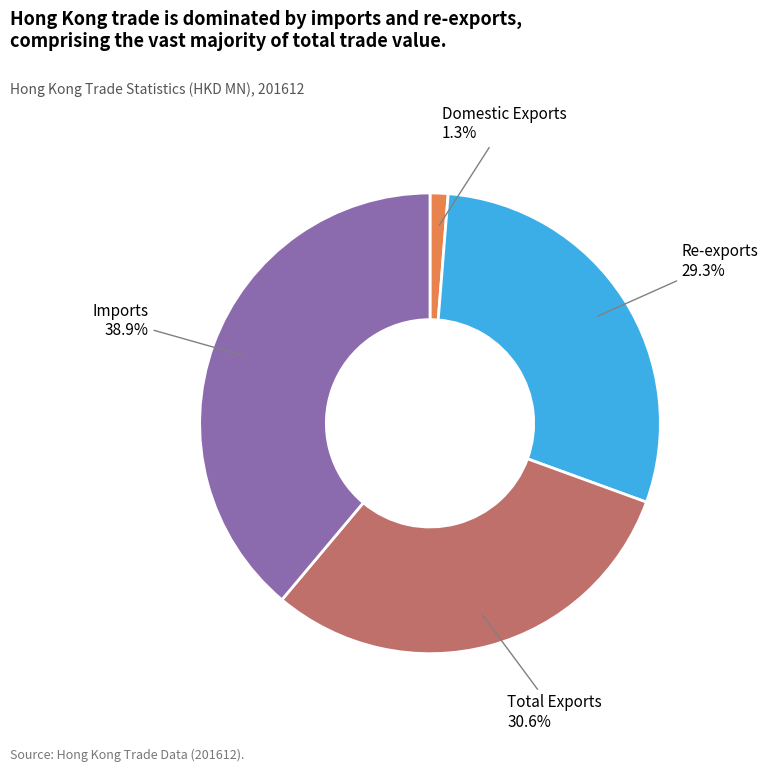

Is there any slice that represents more than half of the pie?

No